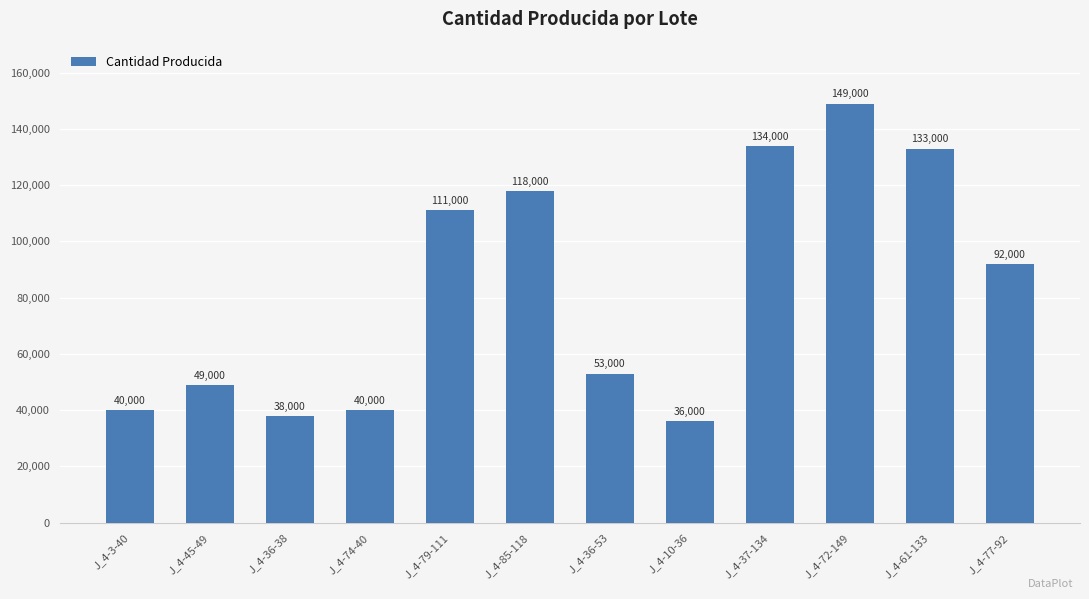

Are the bars grouped side by side (vs. stacked)?

No